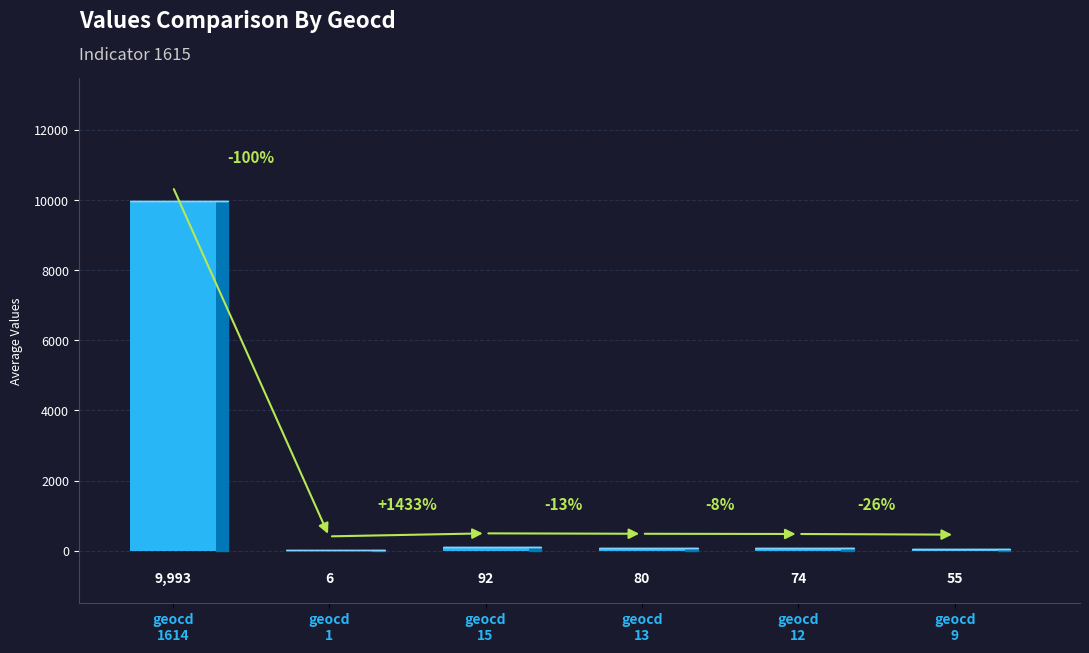

What is the sum of all values?

10300